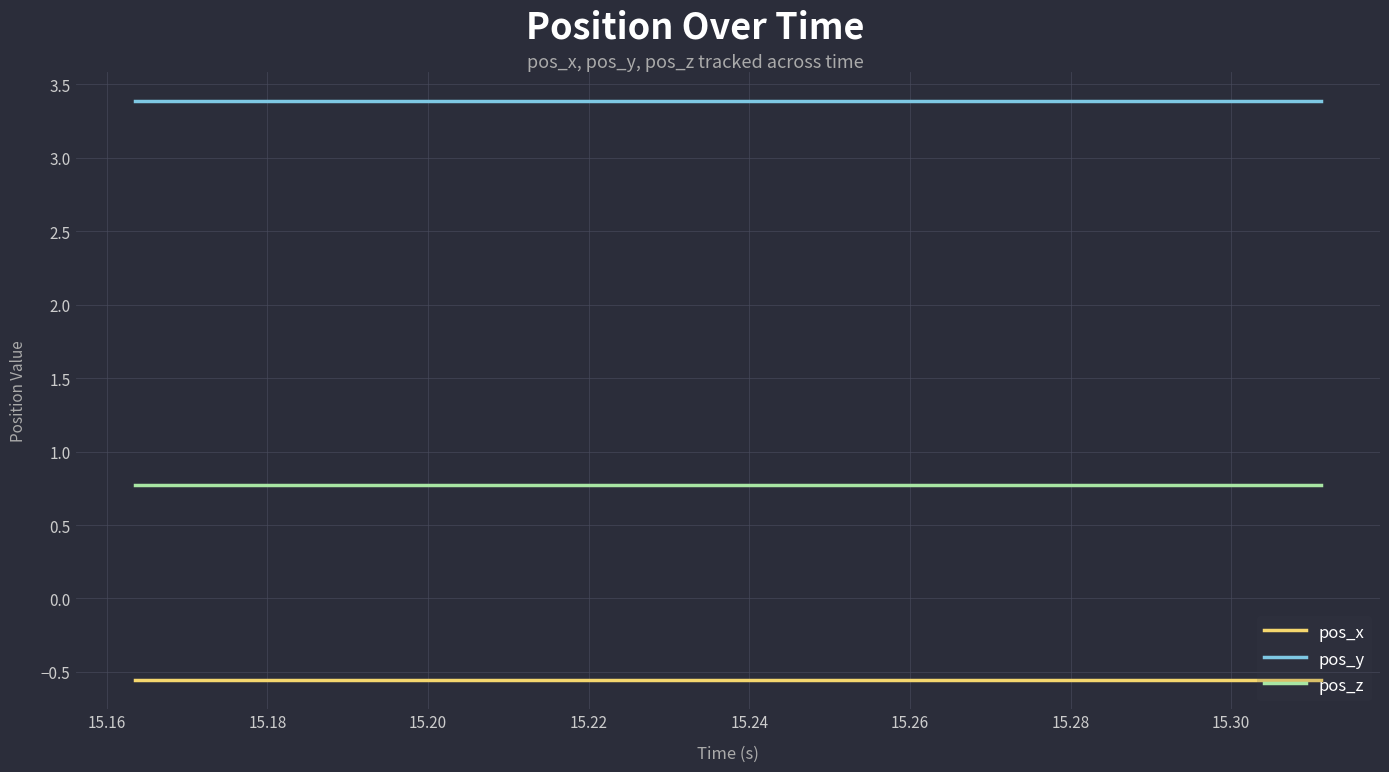

Rank the series by their maximum value, from lowest to highest.

pos_x, pos_z, pos_y